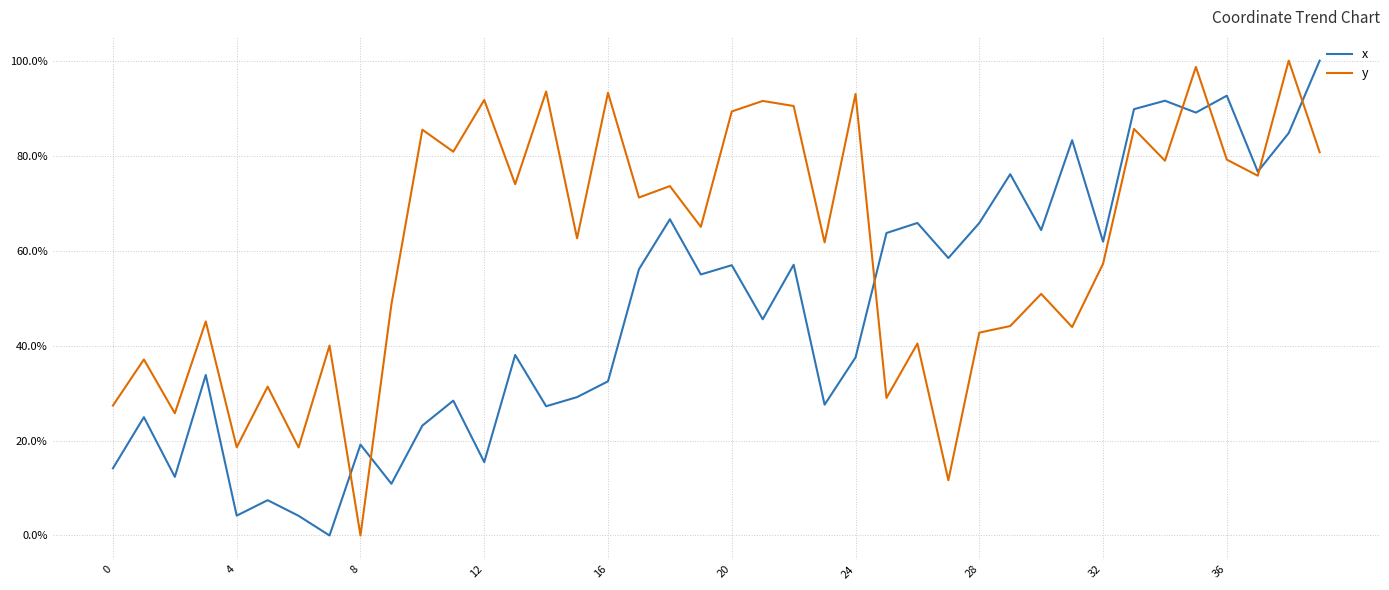

Which series has the largest total across all categories?

y